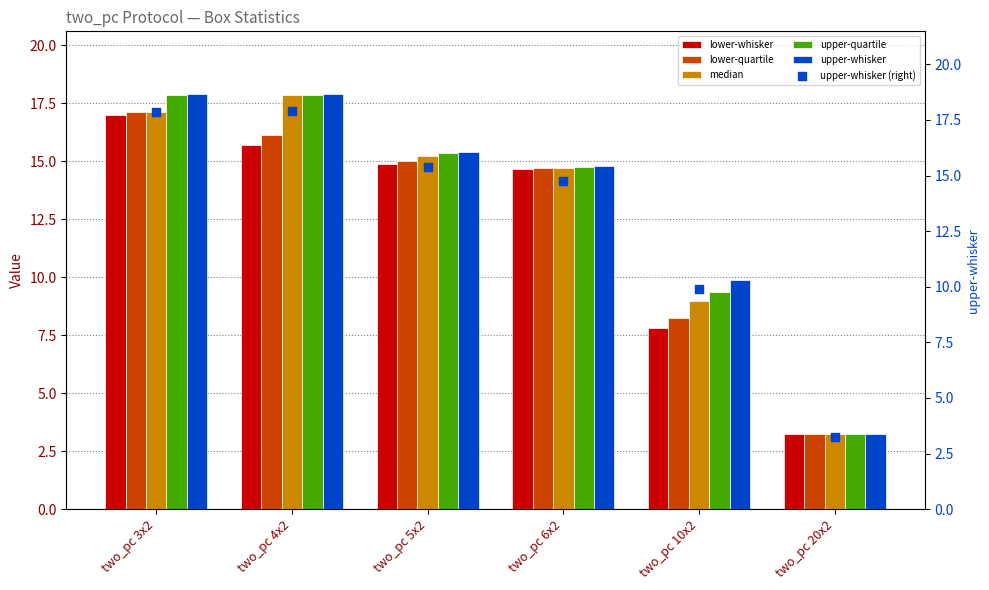

At which category is the sum across all series the highest?

two_pc 3x2